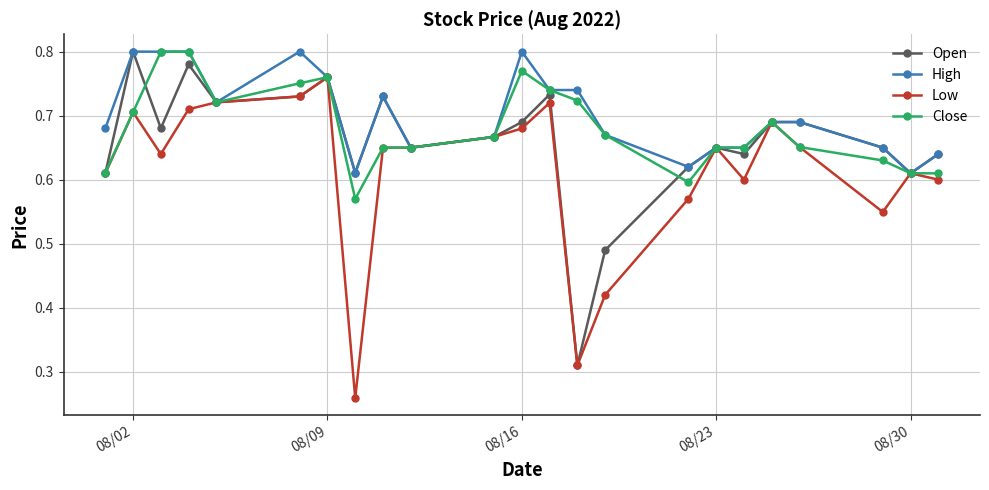

What is the difference between the second highest and second lowest values in the High series?

0.2